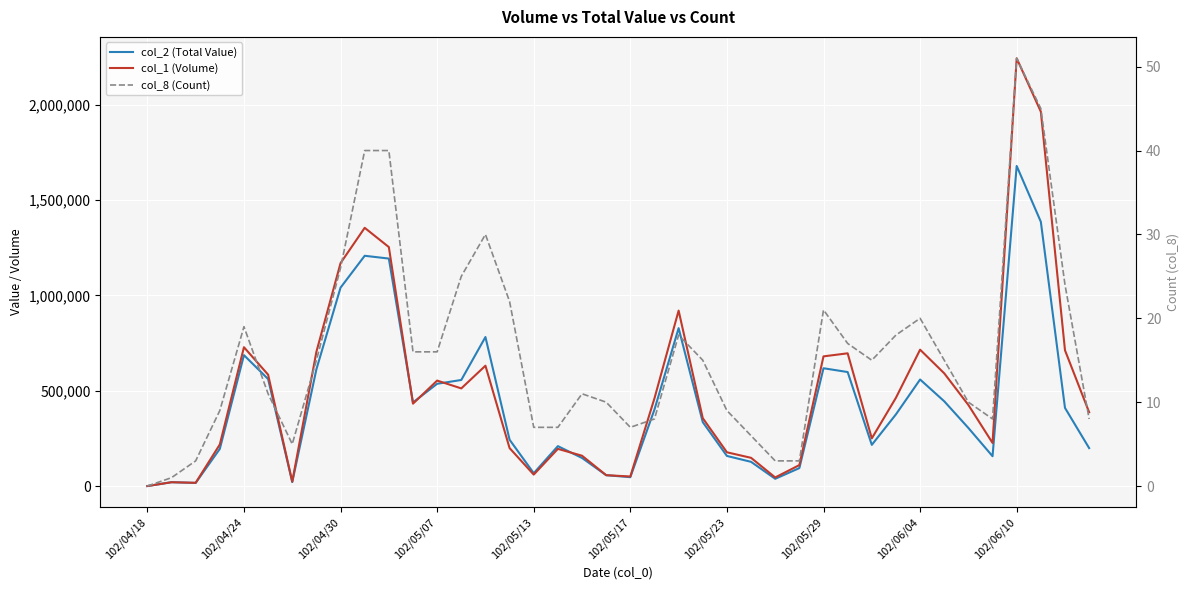

At how many categories does at least one series exceed 297645?

23